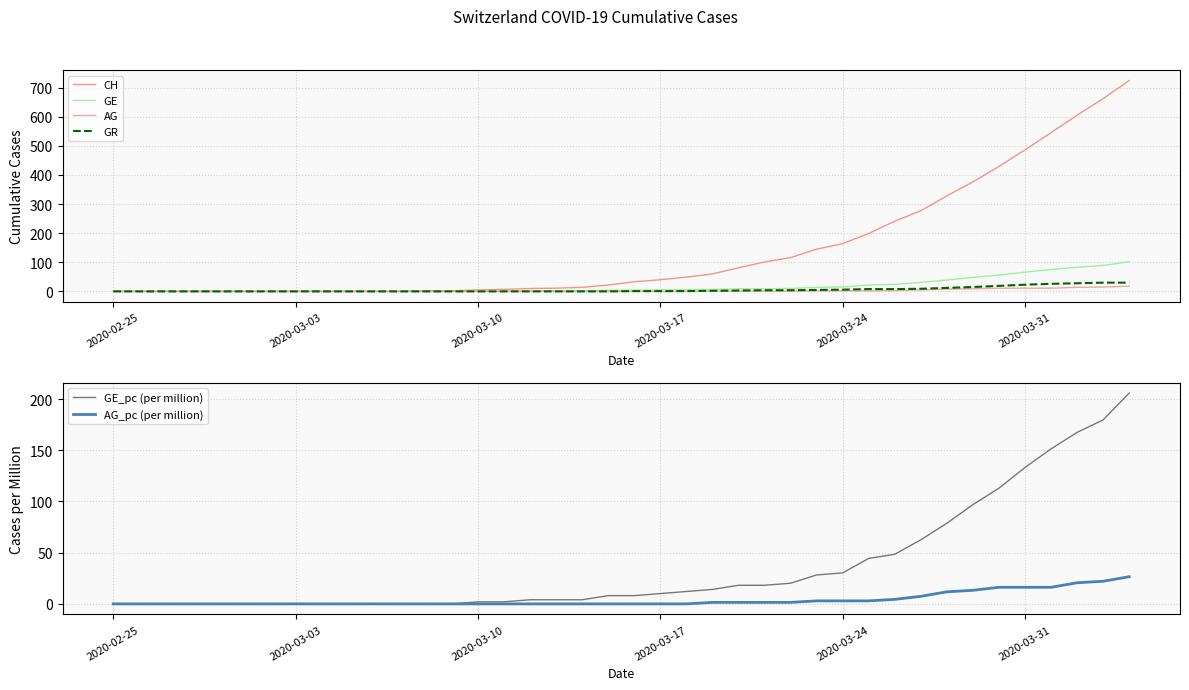

What is the highest value of the GE_pc (per million) series?

205.9